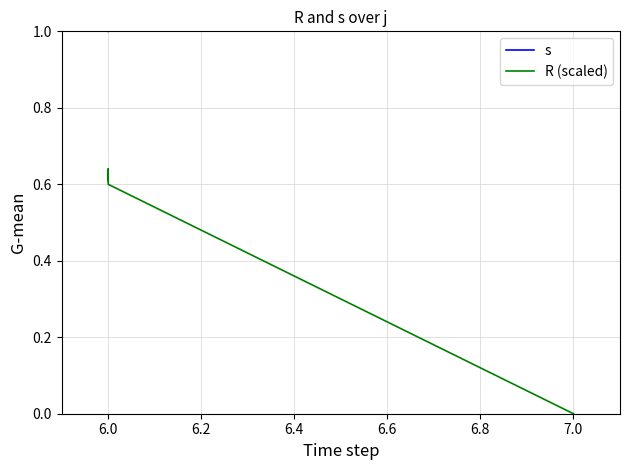

How many R (scaled) values are between 0 and 1?

10